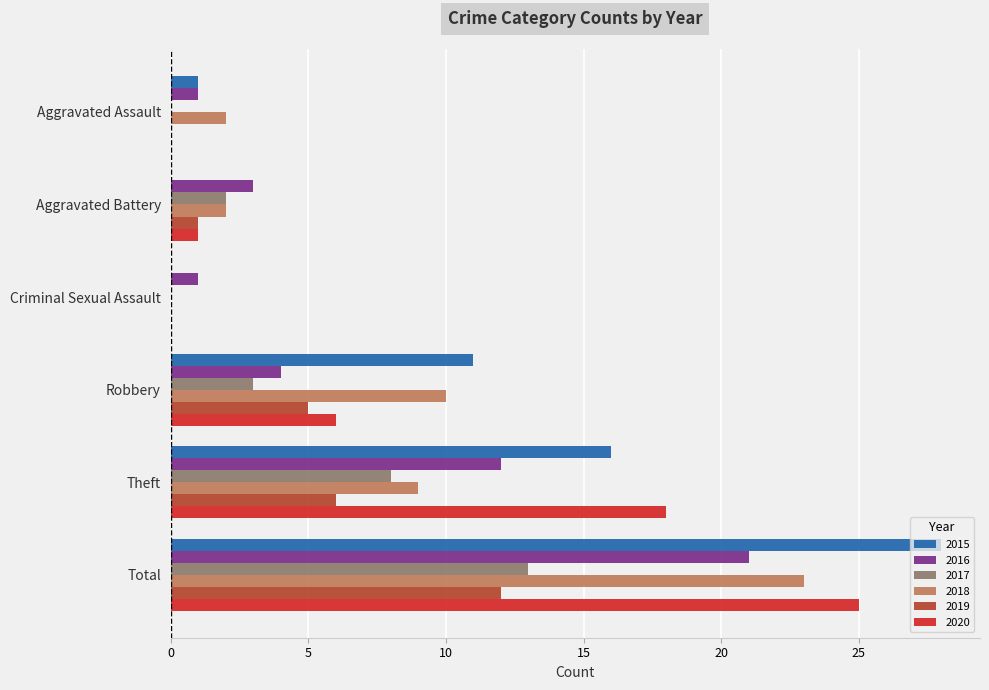

What is the sum of the 2017 values at Aggravated Battery and Total?

15